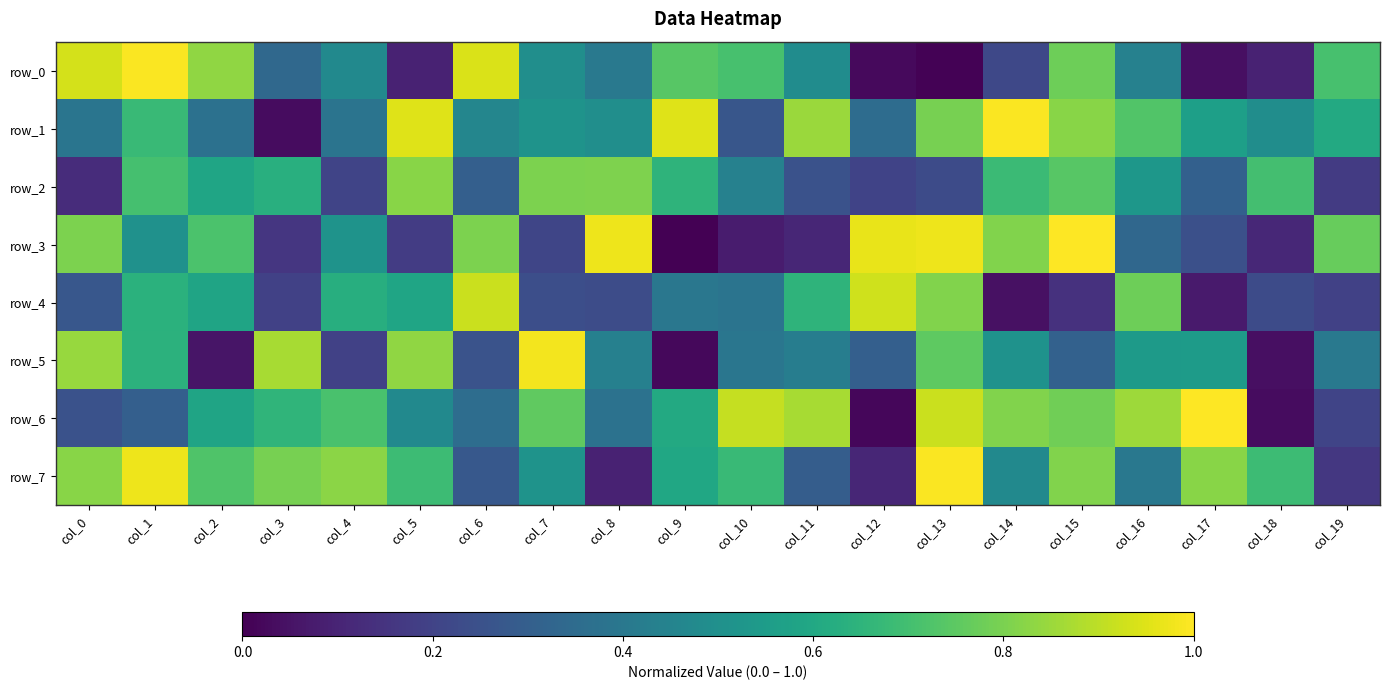

True or false: row_3 has a value of -0.3 at col_9.

False